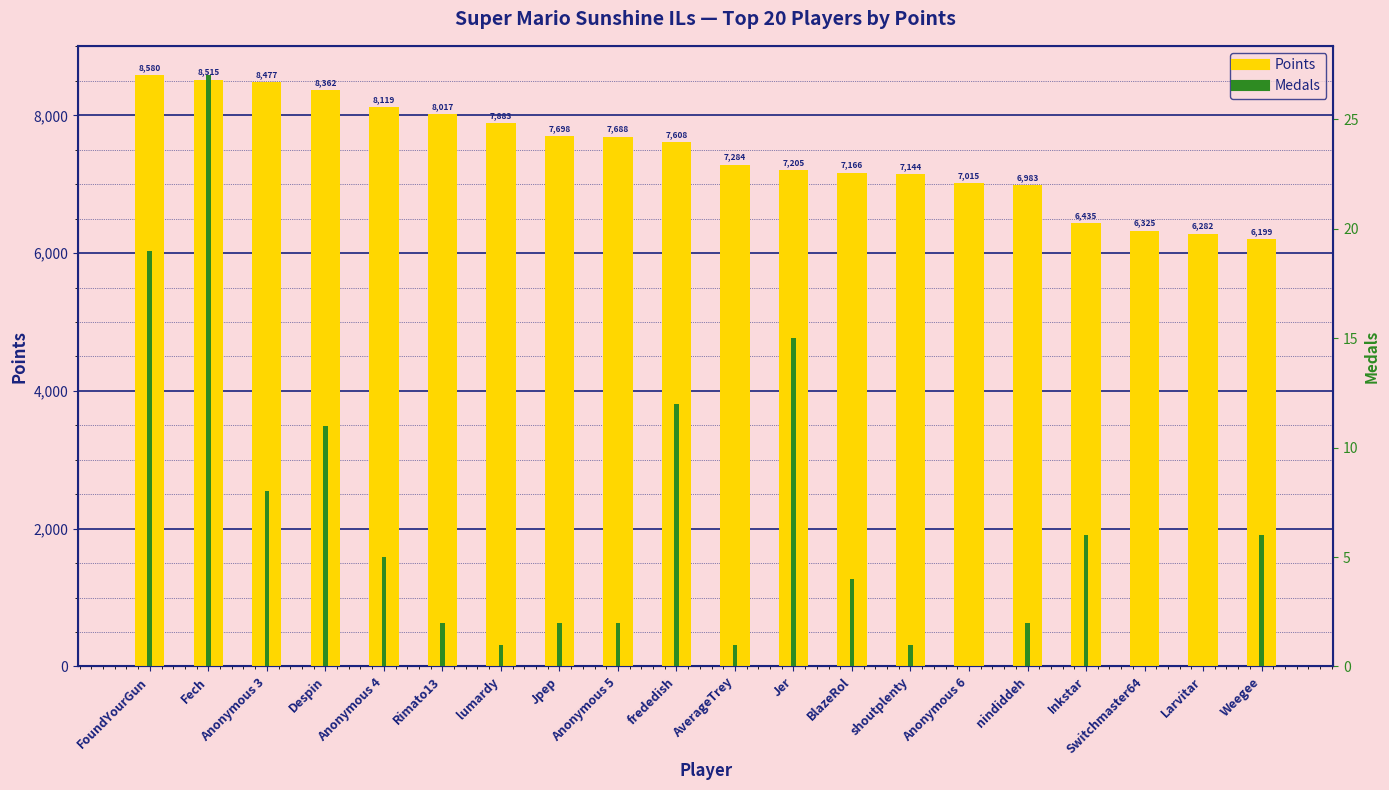

At Weegee, list the series in order from smallest to largest.

Medals, Points